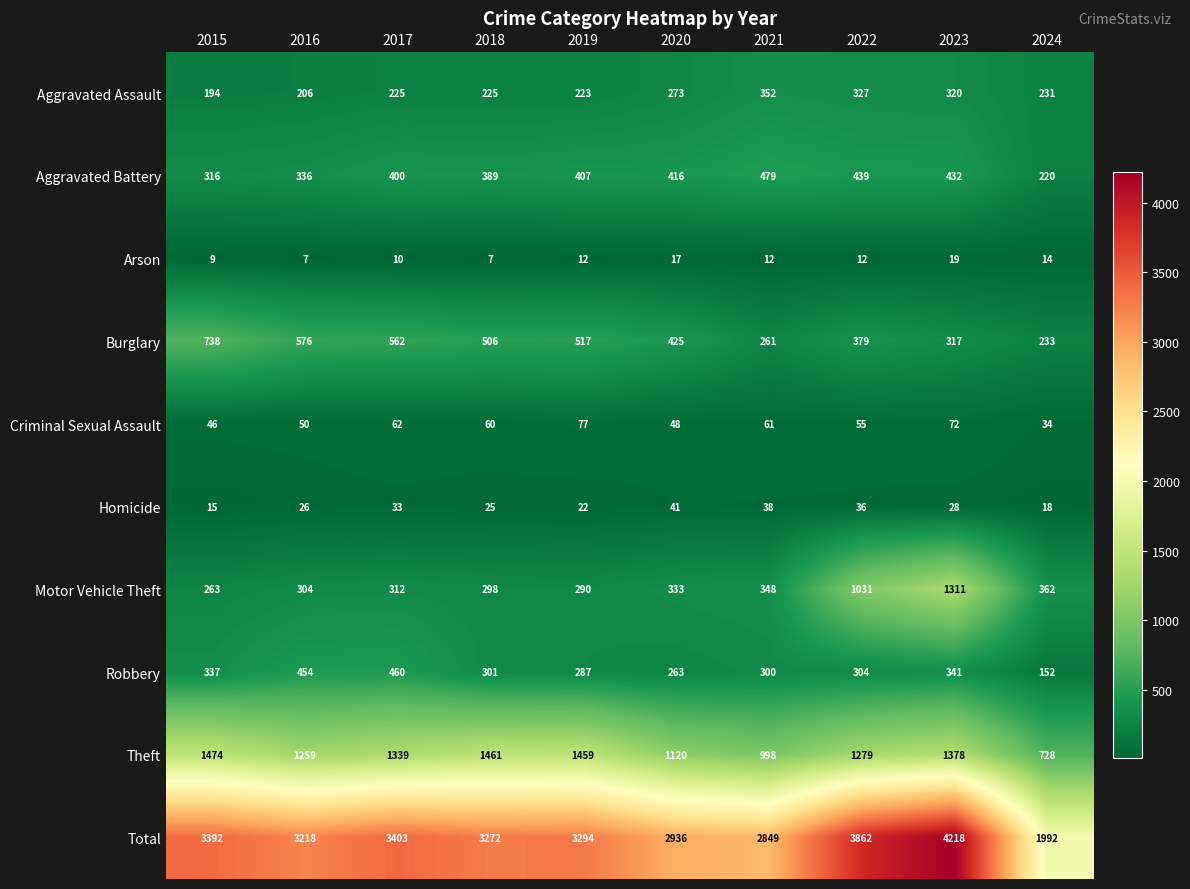

What is the sum of the Homicide values at 2018 and 2016?

51